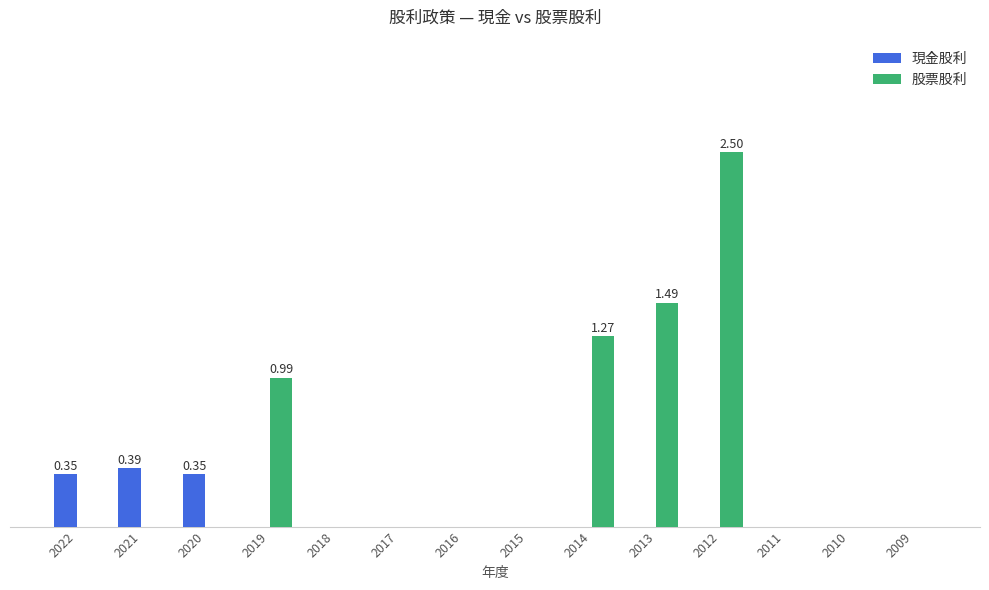

Reading left to right, what are all the values shown in this chart?

現金股利: 0.3	0.4	0.3	0.0	0.0	0.0	0.0	0.0	0.0	0.0	0.0	0.0	0.0	0.0
股票股利: 0.0	0.0	0.0	1.0	0.0	0.0	0.0	0.0	1.3	1.5	2.5	0.0	0.0	0.0